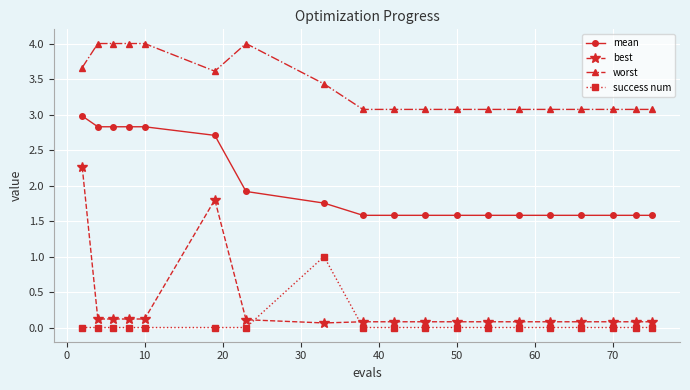

What is the value of the worst point at the 5th from the left?

4.0